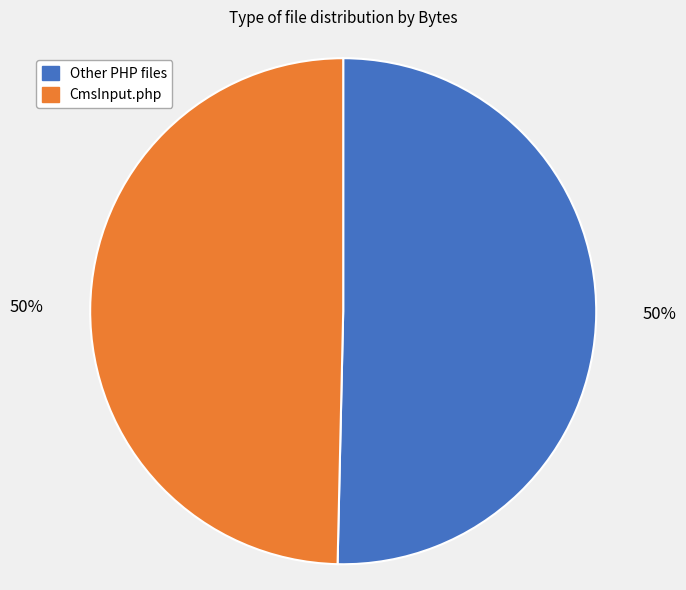

To the nearest percent, what is the average slice percentage?

50%